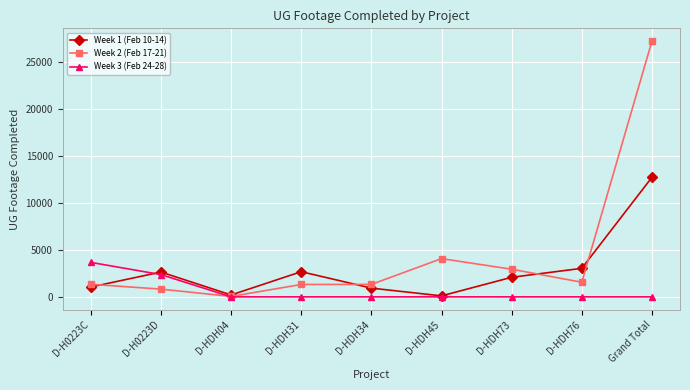

Rank the series by their average value, from lowest to highest.

Week 3 (Feb 24-28), Week 1 (Feb 10-14), Week 2 (Feb 17-21)